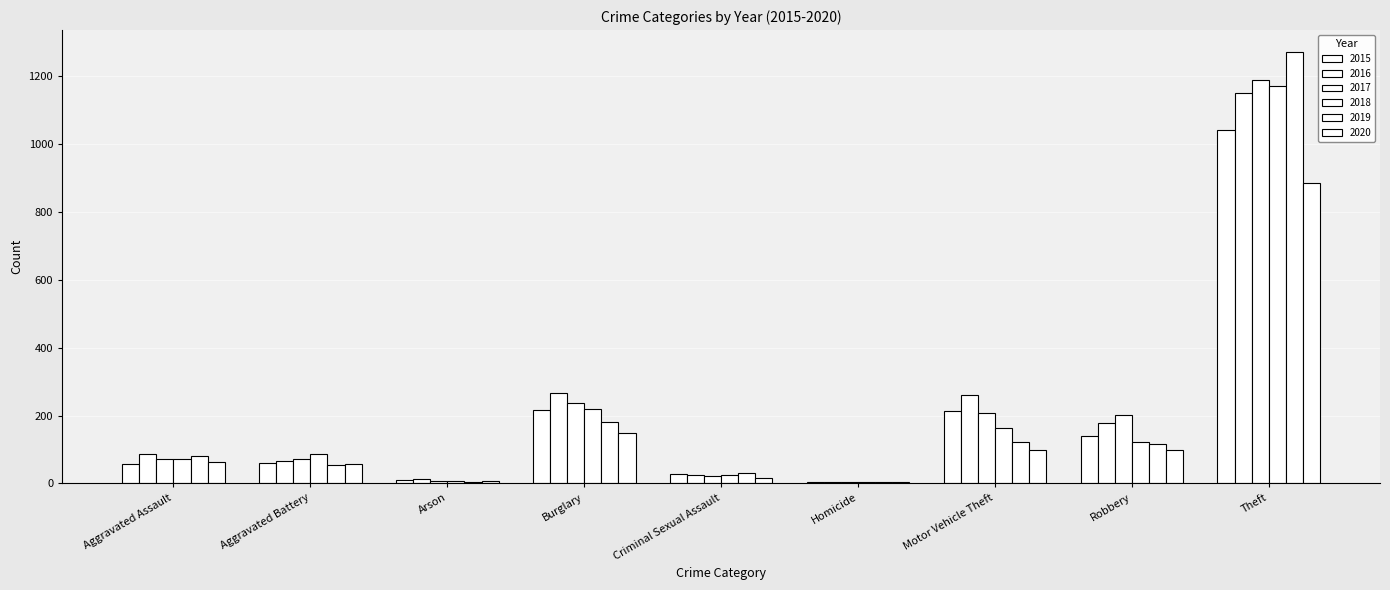

How many groups of bars are there?

9